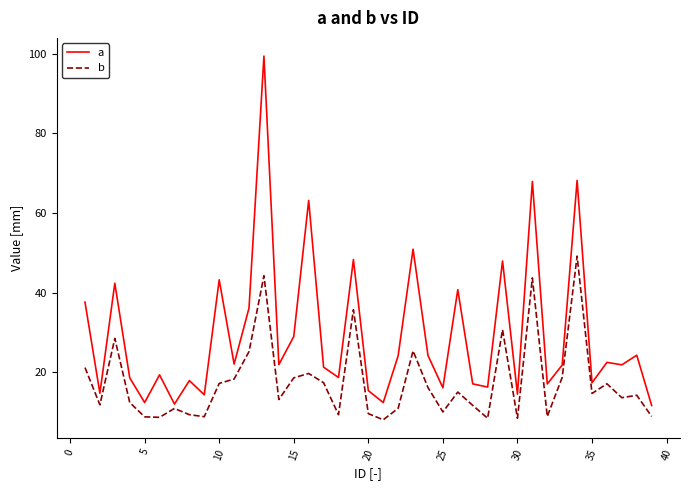

Which series has the largest range (max minus min)?

a